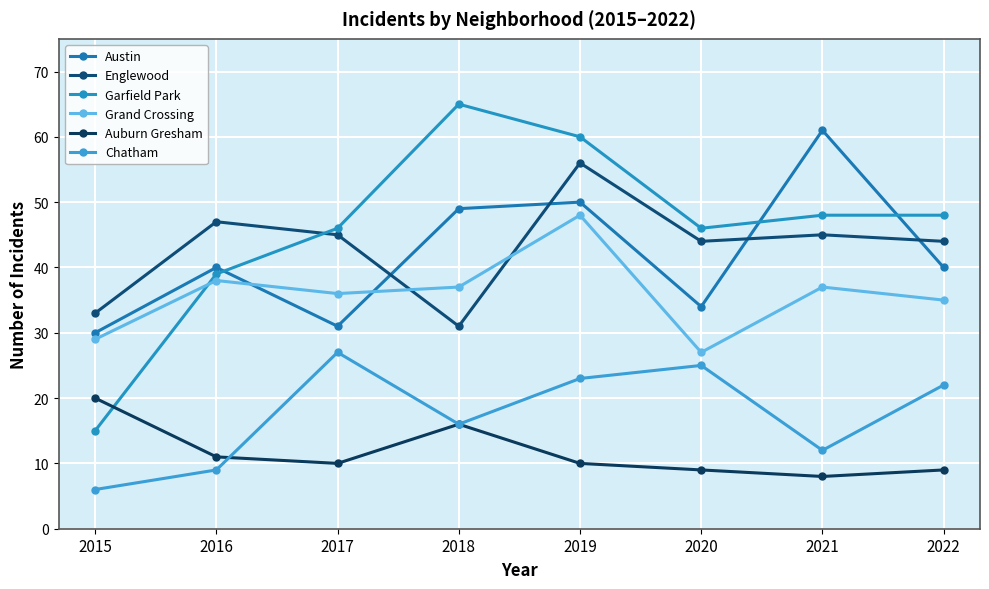

What value does the Grand Crossing series have at 2017?

36